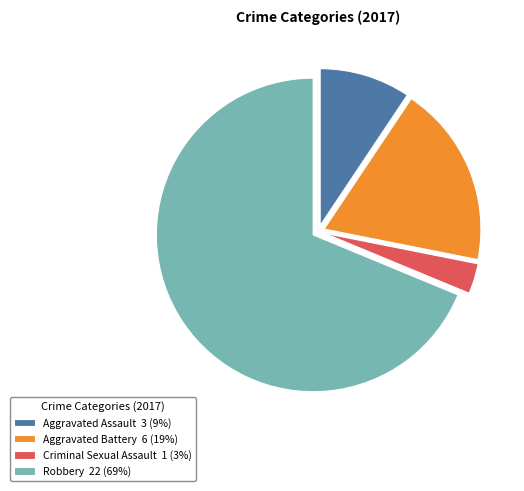

Which category has the biggest portion of the pie?

Robbery